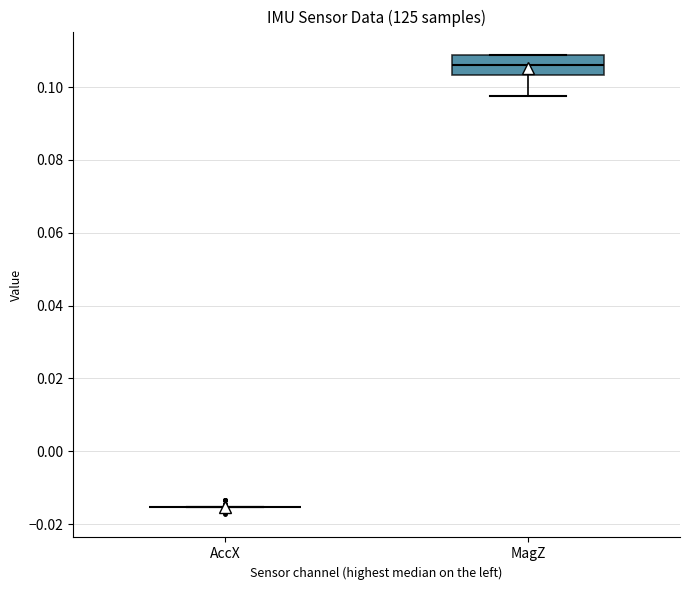

Which box is the tallest, from its lower edge to its upper edge?

MagZ